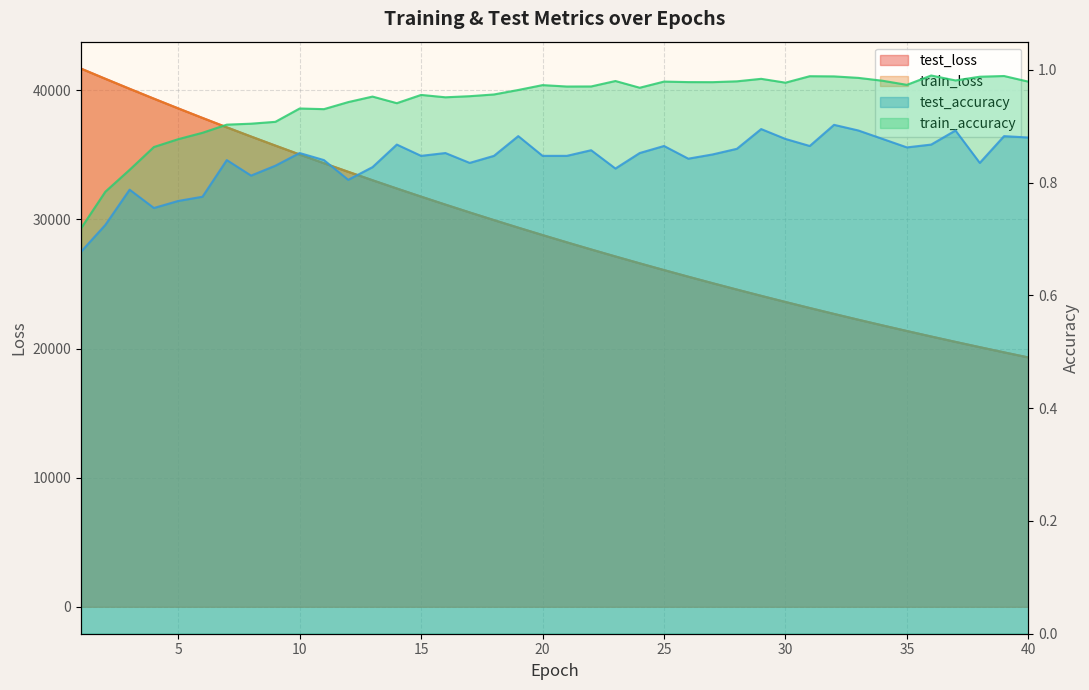

How many lines are shown in the chart?

4